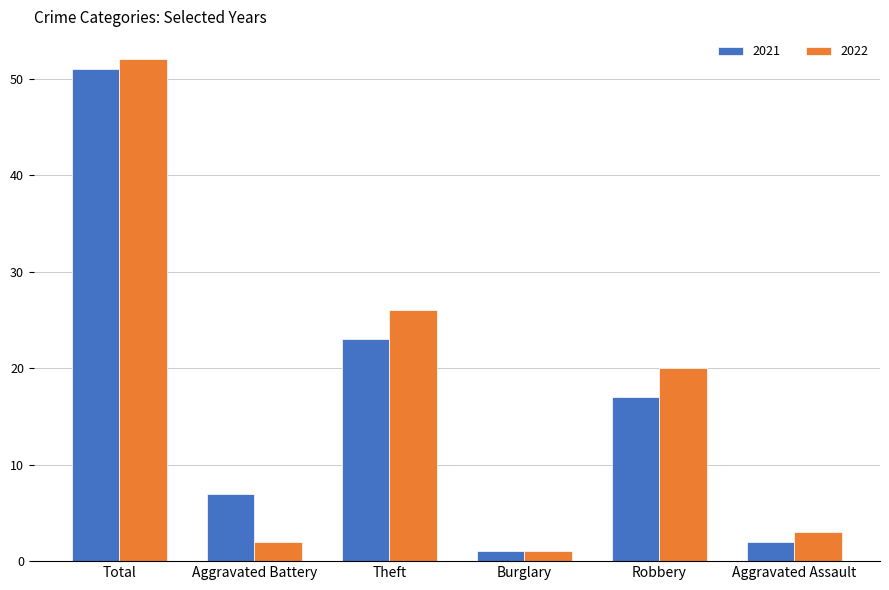

Which series has the largest range (max minus min)?

2022